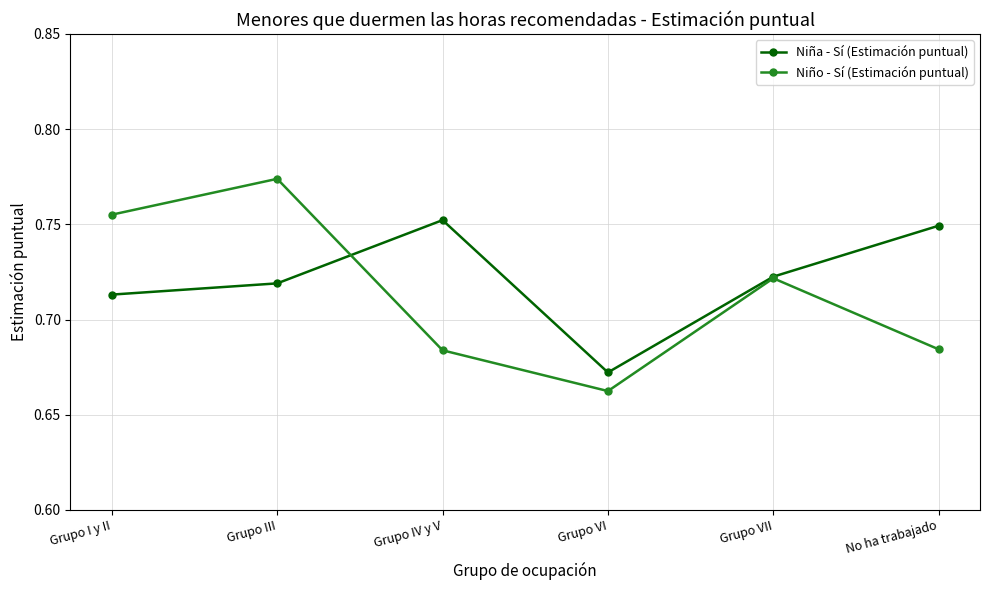

In Niño - Sí (Estimación puntual), how many points are lower than both neighbors (excluding endpoints)?

1